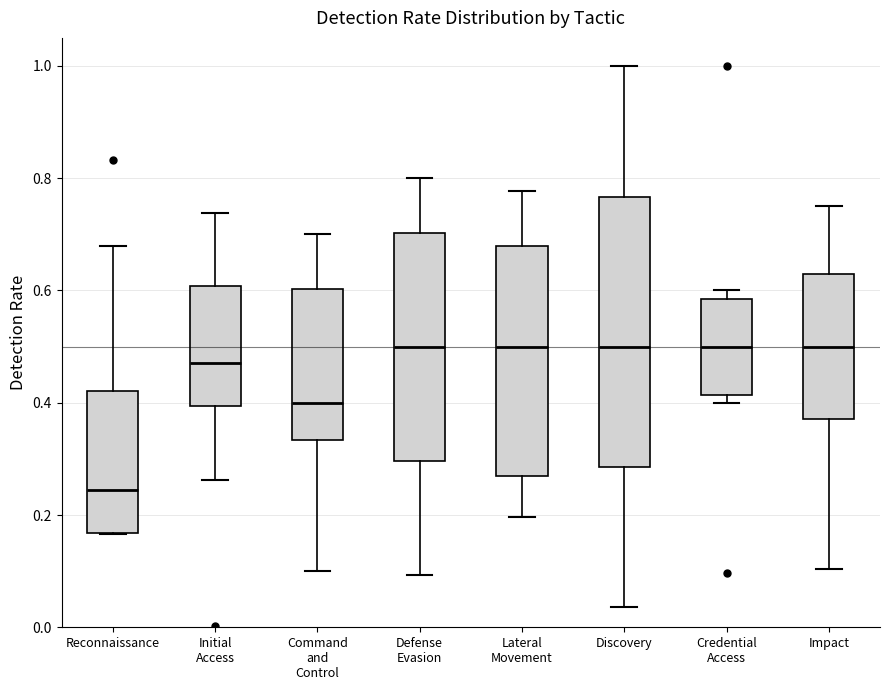

Reading left to right, read every box against the y-axis: the position of its median line, the range the box covers, and the ends of its whiskers. The values are not printed on the chart, so give them approximately, as read against the axis.

Reconnaissance: median 0.24, box 0.16 to 0.42, whiskers 0.16 to 0.68
Initial Access: median 0.48, box 0.40 to 0.60, whiskers 0.26 to 0.74
Command and Control: median 0.40, box 0.34 to 0.60, whiskers 0.10 to 0.70
Defense Evasion: median 0.50, box 0.30 to 0.70, whiskers 0.10 to 0.80
Lateral Movement: median 0.50, box 0.26 to 0.68, whiskers 0.20 to 0.78
Discovery: median 0.50, box 0.28 to 0.76, whiskers 0.04 to 1.00
Credential Access: median 0.50, box 0.42 to 0.58, whiskers 0.40 to 0.60
Impact: median 0.50, box 0.38 to 0.62, whiskers 0.10 to 0.76